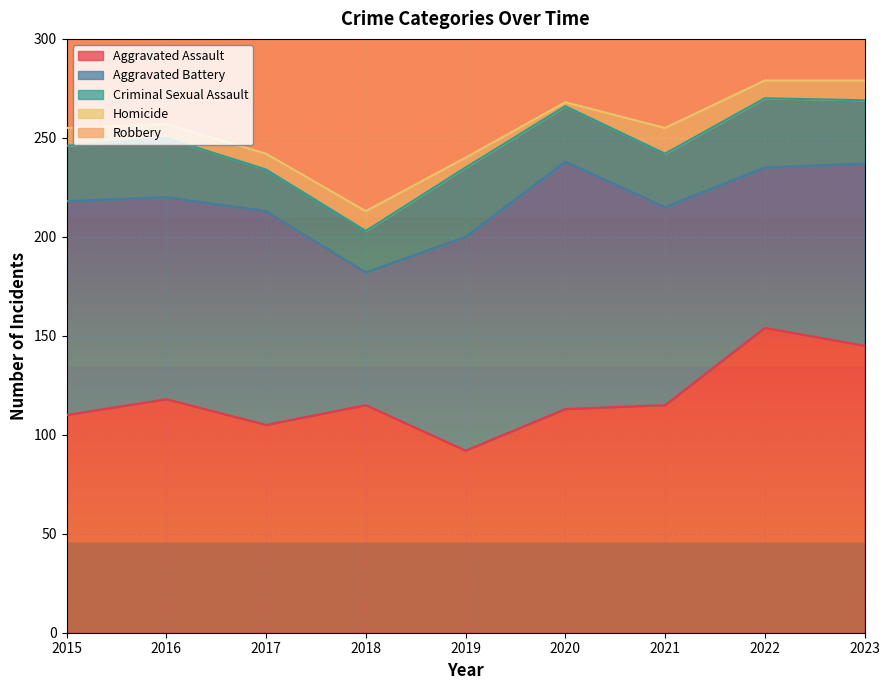

What is the sum of the Aggravated Assault values at 2020 and 2023?

258